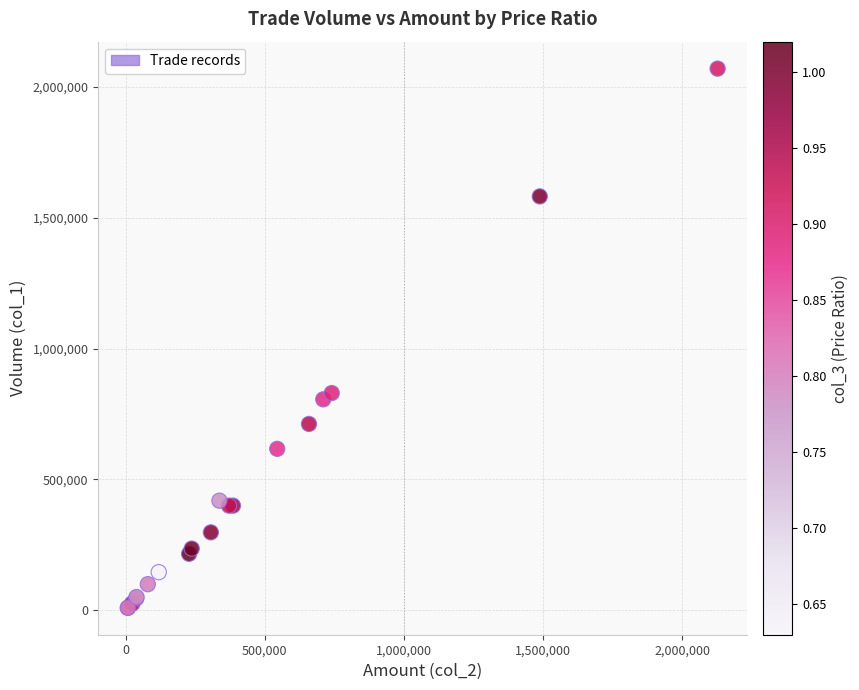

What Y value in the scatter plot is closest to 1039500?

830000